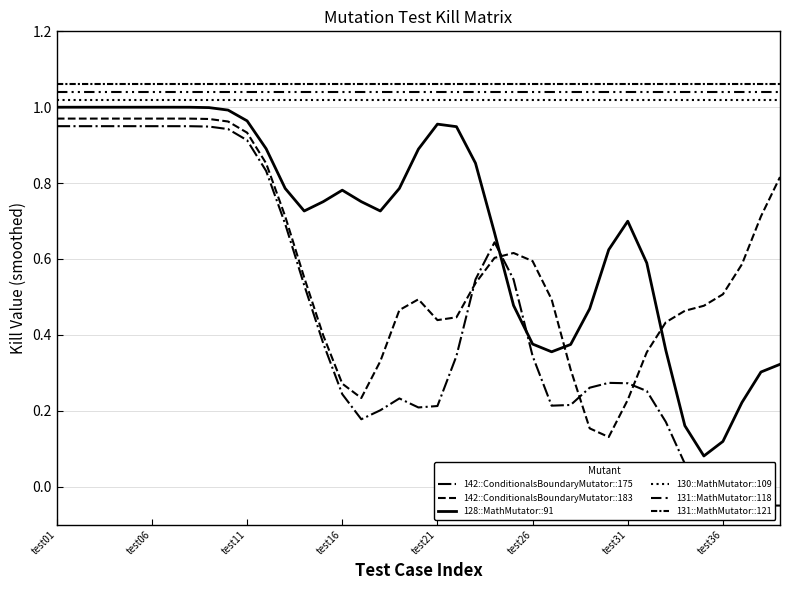

Does the chart display data point markers on the line(s)?

No